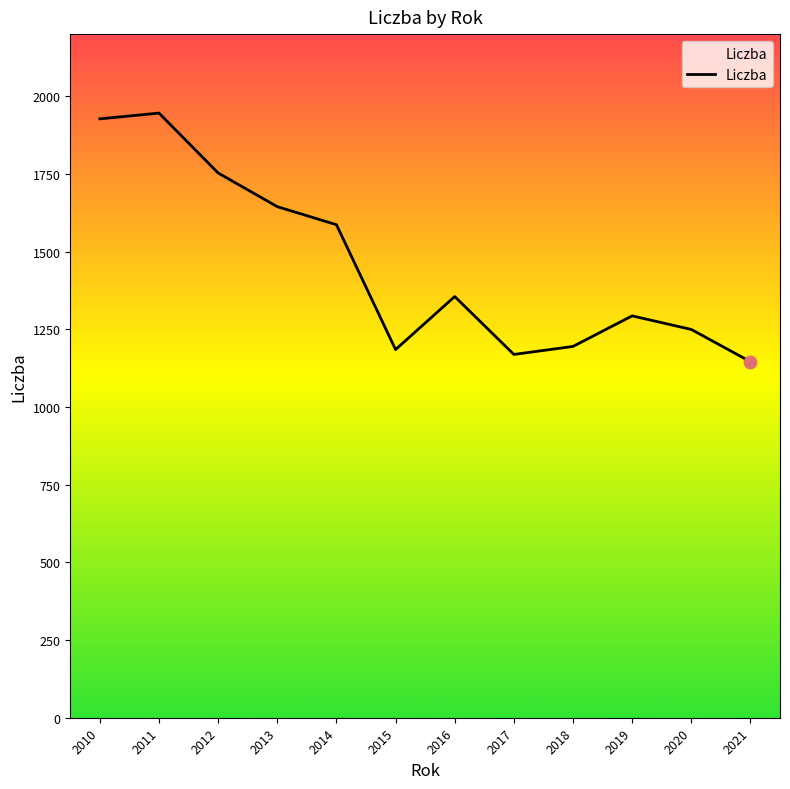

What is the change in value from 2014 to 2021?

-440.9